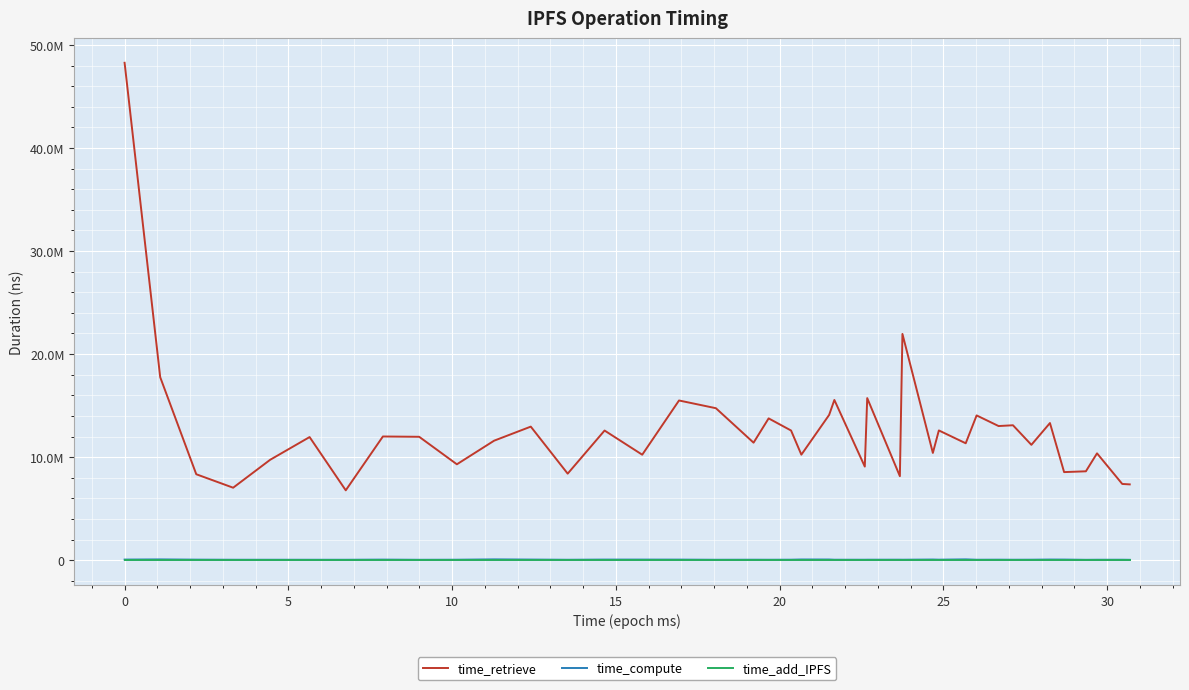

Reading left to right, transcribe all the data shown in this chart.

time_retrieve: 48266909	17761859	8342146	7035204	9744524	11949979	6782123	12005034	11976136	9307115	11596872	12962535	8399453	12582638	10237028	15499282	14749564	11405096	13761759	12584516	10240337	14095857	15549036	9084118	15730062	8152808	21959286	10410802	12592997	11346513	14049437	13018341	13094957	11195565	13310675	8549379	8627839	10370753	7400319	7357467
time_compute: 62731	78601	55844	45626	45669	44673	44236	59179	42369	49210	81821	63616	44597	62521	61289	59050	45079	49407	46211	50941	71828	68713	48855	47359	50104	51431	48370	67255	52880	82656	47317	53058	46987	50947	66066	62585	39858	46419	47693	39421
time_add_IPFS: 0	0	0	0	0	0	0	0	0	0	0	0	0	0	0	0	0	0	0	0	0	0	0	0	0	0	0	0	0	0	0	0	0	0	0	0	0	0	0	0